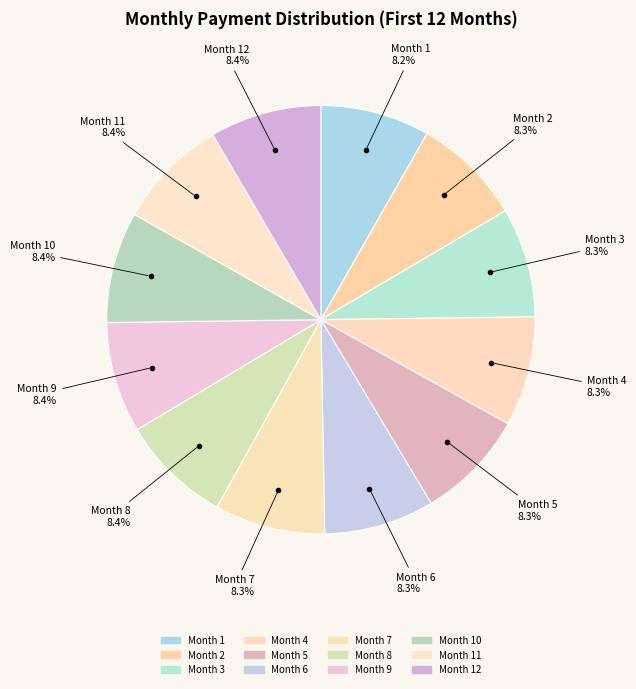

How many segments does this pie chart have?

12